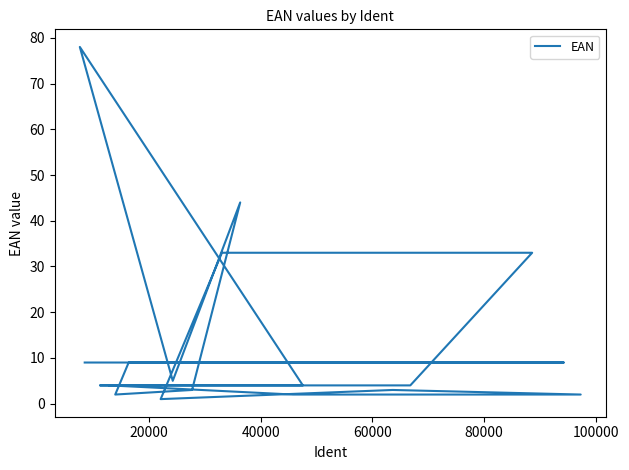

Is this an area chart (filled region under the line)?

No